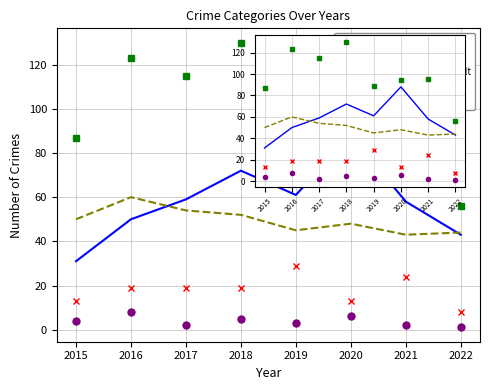

True or false: Aggravated Assault and Homicide intersect in this chart.

False